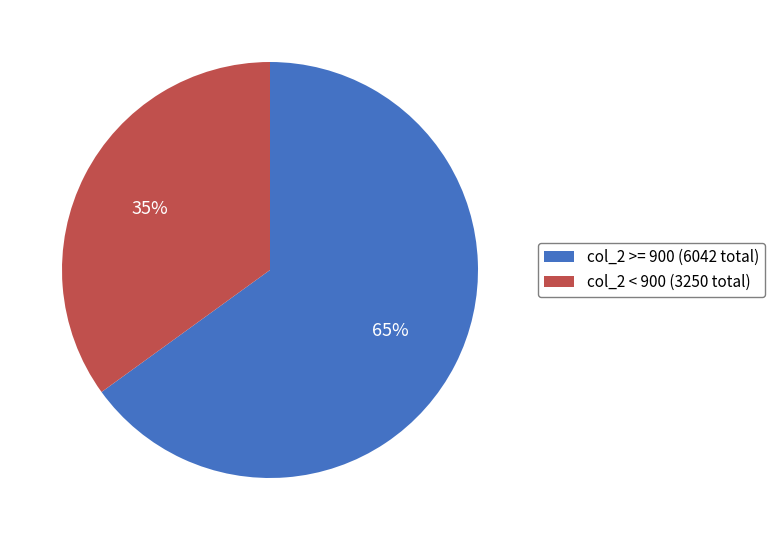

Combined, do col_2 < 900 (3250 total) and col_2 >= 900 (6042 total) account for over 50%?

Yes